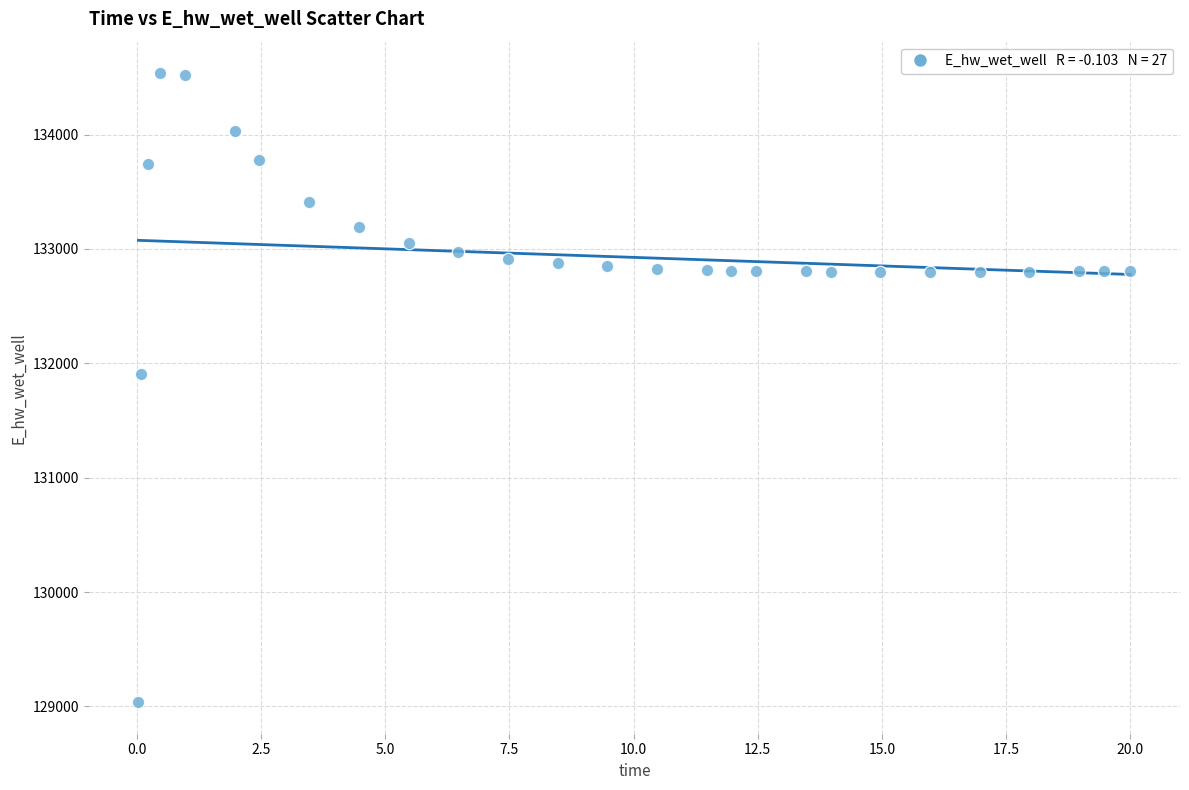

What is the range of X values (max minus min)?

20.0